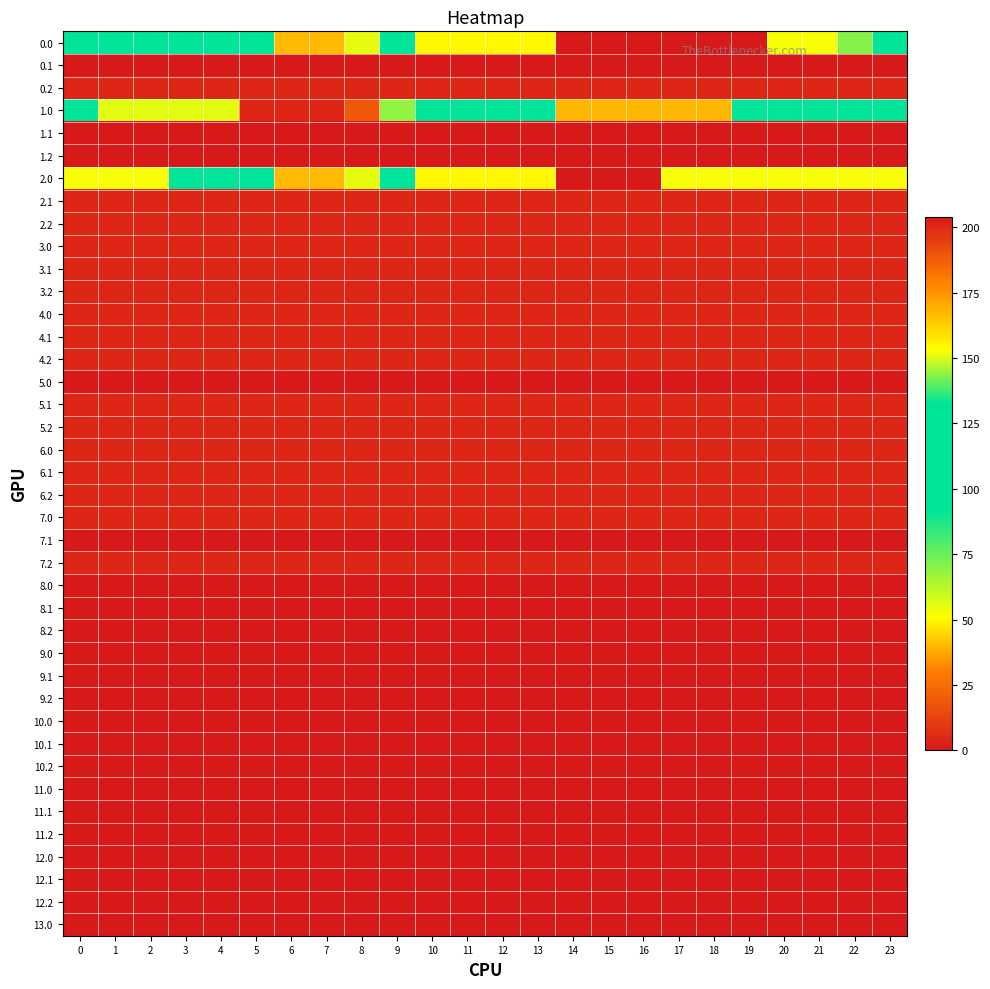

Reading left to right, transcribe all the data shown in this chart.

0.0: 0=91.7	1=91.7	2=91.7	3=91.7	4=91.7	5=91.7	6=40.2	7=40.2	8=55.2	9=104.9	10=154.6	11=154.6	12=154.6	13=154.6	14=204.0	15=204.0	16=204.0	17=204.0	18=204.0	19=204.0	20=152.5	21=152.5	22=143.2	23=91.7
0.1: 0=204.0	1=204.0	2=204.0	3=204.0	4=204.0	5=204.0	6=204.0	7=204.0	8=204.0	9=204.0	10=204.0	11=204.0	12=204.0	13=204.0	14=204.0	15=204.0	16=204.0	17=204.0	18=204.0	19=204.0	20=204.0	21=204.0	22=204.0	23=204.0
0.2: 0=4.1	1=4.1	2=4.1	3=4.1	4=4.1	5=4.1	6=4.1	7=4.1	8=4.1	9=4.1	10=4.1	11=4.1	12=4.1	13=4.1	14=4.1	15=4.1	16=4.1	17=4.1	18=4.1	19=4.1	20=4.1	21=4.1	22=4.1	23=4.1
1.0: 0=107.1	1=55.6	2=55.6	3=55.6	4=55.6	5=4.1	6=4.1	7=4.1	8=19.1	9=68.8	10=118.5	11=118.5	12=118.5	13=118.5	14=167.9	15=167.9	16=167.9	17=167.9	18=167.9	19=116.4	20=107.1	21=107.1	22=107.1	23=107.1
1.1: 0=204.0	1=204.0	2=204.0	3=204.0	4=204.0	5=204.0	6=204.0	7=204.0	8=204.0	9=204.0	10=204.0	11=204.0	12=204.0	13=204.0	14=204.0	15=204.0	16=204.0	17=204.0	18=204.0	19=204.0	20=204.0	21=204.0	22=204.0	23=204.0
1.2: 0=204.0	1=204.0	2=204.0	3=204.0	4=204.0	5=204.0	6=204.0	7=204.0	8=204.0	9=204.0	10=204.0	11=204.0	12=204.0	13=204.0	14=204.0	15=204.0	16=204.0	17=204.0	18=204.0	19=204.0	20=204.0	21=204.0	22=204.0	23=204.0
2.0: 0=152.5	1=152.5	2=152.5	3=101.0	4=101.0	5=91.7	6=40.2	7=40.2	8=55.2	9=104.9	10=154.6	11=154.6	12=154.6	13=154.6	14=204.0	15=204.0	16=204.0	17=152.5	18=152.5	19=152.5	20=152.5	21=152.5	22=152.5	23=152.5
2.1: 0=4.1	1=4.1	2=4.1	3=4.1	4=4.1	5=4.1	6=4.1	7=4.1	8=4.1	9=4.1	10=4.1	11=4.1	12=4.1	13=4.1	14=4.1	15=4.1	16=4.1	17=4.1	18=4.1	19=4.1	20=4.1	21=4.1	22=4.1	23=4.1
2.2: 0=4.1	1=4.1	2=4.1	3=4.1	4=4.1	5=4.1	6=4.1	7=4.1	8=4.1	9=4.1	10=4.1	11=4.1	12=4.1	13=4.1	14=4.1	15=4.1	16=4.1	17=4.1	18=4.1	19=4.1	20=4.1	21=4.1	22=4.1	23=4.1
3.0: 0=4.1	1=4.1	2=4.1	3=4.1	4=4.1	5=4.1	6=4.1	7=4.1	8=4.1	9=4.1	10=4.1	11=4.1	12=4.1	13=4.1	14=4.1	15=4.1	16=4.1	17=4.1	18=4.1	19=4.1	20=4.1	21=4.1	22=4.1	23=4.1
3.1: 0=4.1	1=4.1	2=4.1	3=4.1	4=4.1	5=4.1	6=4.1	7=4.1	8=4.1	9=4.1	10=4.1	11=4.1	12=4.1	13=4.1	14=4.1	15=4.1	16=4.1	17=4.1	18=4.1	19=4.1	20=4.1	21=4.1	22=4.1	23=4.1
3.2: 0=4.1	1=4.1	2=4.1	3=4.1	4=4.1	5=4.1	6=4.1	7=4.1	8=4.1	9=4.1	10=4.1	11=4.1	12=4.1	13=4.1	14=4.1	15=4.1	16=4.1	17=4.1	18=4.1	19=4.1	20=4.1	21=4.1	22=4.1	23=4.1
4.0: 0=4.1	1=4.1	2=4.1	3=4.1	4=4.1	5=4.1	6=4.1	7=4.1	8=4.1	9=4.1	10=4.1	11=4.1	12=4.1	13=4.1	14=4.1	15=4.1	16=4.1	17=4.1	18=4.1	19=4.1	20=4.1	21=4.1	22=4.1	23=4.1
4.1: 0=4.1	1=4.1	2=4.1	3=4.1	4=4.1	5=4.1	6=4.1	7=4.1	8=4.1	9=4.1	10=4.1	11=4.1	12=4.1	13=4.1	14=4.1	15=4.1	16=4.1	17=4.1	18=4.1	19=4.1	20=4.1	21=4.1	22=4.1	23=4.1
4.2: 0=4.1	1=4.1	2=4.1	3=4.1	4=4.1	5=4.1	6=4.1	7=4.1	8=4.1	9=4.1	10=4.1	11=4.1	12=4.1	13=4.1	14=4.1	15=4.1	16=4.1	17=4.1	18=4.1	19=4.1	20=4.1	21=4.1	22=4.1	23=4.1
5.0: 0=204.0	1=204.0	2=204.0	3=204.0	4=204.0	5=204.0	6=204.0	7=204.0	8=204.0	9=204.0	10=204.0	11=204.0	12=204.0	13=204.0	14=204.0	15=204.0	16=204.0	17=204.0	18=204.0	19=204.0	20=204.0	21=204.0	22=204.0	23=204.0
5.1: 0=4.1	1=4.1	2=4.1	3=4.1	4=4.1	5=4.1	6=4.1	7=4.1	8=4.1	9=4.1	10=4.1	11=4.1	12=4.1	13=4.1	14=4.1	15=4.1	16=4.1	17=4.1	18=4.1	19=4.1	20=4.1	21=4.1	22=4.1	23=4.1
5.2: 0=4.1	1=4.1	2=4.1	3=4.1	4=4.1	5=4.1	6=4.1	7=4.1	8=4.1	9=4.1	10=4.1	11=4.1	12=4.1	13=4.1	14=4.1	15=4.1	16=4.1	17=4.1	18=4.1	19=4.1	20=4.1	21=4.1	22=4.1	23=4.1
6.0: 0=4.1	1=4.1	2=4.1	3=4.1	4=4.1	5=4.1	6=4.1	7=4.1	8=4.1	9=4.1	10=4.1	11=4.1	12=4.1	13=4.1	14=4.1	15=4.1	16=4.1	17=4.1	18=4.1	19=4.1	20=4.1	21=4.1	22=4.1	23=4.1
6.1: 0=4.1	1=4.1	2=4.1	3=4.1	4=4.1	5=4.1	6=4.1	7=4.1	8=4.1	9=4.1	10=4.1	11=4.1	12=4.1	13=4.1	14=4.1	15=4.1	16=4.1	17=4.1	18=4.1	19=4.1	20=4.1	21=4.1	22=4.1	23=4.1
6.2: 0=4.1	1=4.1	2=4.1	3=4.1	4=4.1	5=4.1	6=4.1	7=4.1	8=4.1	9=4.1	10=4.1	11=4.1	12=4.1	13=4.1	14=4.1	15=4.1	16=4.1	17=4.1	18=4.1	19=4.1	20=4.1	21=4.1	22=4.1	23=4.1
7.0: 0=4.1	1=4.1	2=4.1	3=4.1	4=4.1	5=4.1	6=4.1	7=4.1	8=4.1	9=4.1	10=4.1	11=4.1	12=4.1	13=4.1	14=4.1	15=4.1	16=4.1	17=4.1	18=4.1	19=4.1	20=4.1	21=4.1	22=4.1	23=4.1
7.1: 0=204.0	1=204.0	2=204.0	3=204.0	4=204.0	5=204.0	6=204.0	7=204.0	8=204.0	9=204.0	10=204.0	11=204.0	12=204.0	13=204.0	14=204.0	15=204.0	16=204.0	17=204.0	18=204.0	19=204.0	20=204.0	21=204.0	22=204.0	23=204.0
7.2: 0=4.1	1=4.1	2=4.1	3=4.1	4=4.1	5=4.1	6=4.1	7=4.1	8=4.1	9=4.1	10=4.1	11=4.1	12=4.1	13=4.1	14=4.1	15=4.1	16=4.1	17=4.1	18=4.1	19=4.1	20=4.1	21=4.1	22=4.1	23=4.1
8.0: 0=0.0	1=0.0	2=0.0	3=0.0	4=0.0	5=0.0	6=0.0	7=0.0	8=0.0	9=0.0	10=0.0	11=0.0	12=0.0	13=0.0	14=0.0	15=0.0	16=0.0	17=0.0	18=0.0	19=0.0	20=0.0	21=0.0	22=0.0	23=0.0
8.1: 0=0.0	1=0.0	2=0.0	3=0.0	4=0.0	5=0.0	6=0.0	7=0.0	8=0.0	9=0.0	10=0.0	11=0.0	12=0.0	13=0.0	14=0.0	15=0.0	16=0.0	17=0.0	18=0.0	19=0.0	20=0.0	21=0.0	22=0.0	23=0.0
8.2: 0=0.0	1=0.0	2=0.0	3=0.0	4=0.0	5=0.0	6=0.0	7=0.0	8=0.0	9=0.0	10=0.0	11=0.0	12=0.0	13=0.0	14=0.0	15=0.0	16=0.0	17=0.0	18=0.0	19=0.0	20=0.0	21=0.0	22=0.0	23=0.0
9.0: 0=0.0	1=0.0	2=0.0	3=0.0	4=0.0	5=0.0	6=0.0	7=0.0	8=0.0	9=0.0	10=0.0	11=0.0	12=0.0	13=0.0	14=0.0	15=0.0	16=0.0	17=0.0	18=0.0	19=0.0	20=0.0	21=0.0	22=0.0	23=0.0
9.1: 0=0.0	1=0.0	2=0.0	3=0.0	4=0.0	5=0.0	6=0.0	7=0.0	8=0.0	9=0.0	10=0.0	11=0.0	12=0.0	13=0.0	14=0.0	15=0.0	16=0.0	17=0.0	18=0.0	19=0.0	20=0.0	21=0.0	22=0.0	23=0.0
9.2: 0=0.0	1=0.0	2=0.0	3=0.0	4=0.0	5=0.0	6=0.0	7=0.0	8=0.0	9=0.0	10=0.0	11=0.0	12=0.0	13=0.0	14=0.0	15=0.0	16=0.0	17=0.0	18=0.0	19=0.0	20=0.0	21=0.0	22=0.0	23=0.0
10.0: 0=0.0	1=0.0	2=0.0	3=0.0	4=0.0	5=0.0	6=0.0	7=0.0	8=0.0	9=0.0	10=0.0	11=0.0	12=0.0	13=0.0	14=0.0	15=0.0	16=0.0	17=0.0	18=0.0	19=0.0	20=0.0	21=0.0	22=0.0	23=0.0
10.1: 0=0.0	1=0.0	2=0.0	3=0.0	4=0.0	5=0.0	6=0.0	7=0.0	8=0.0	9=0.0	10=0.0	11=0.0	12=0.0	13=0.0	14=0.0	15=0.0	16=0.0	17=0.0	18=0.0	19=0.0	20=0.0	21=0.0	22=0.0	23=0.0
10.2: 0=0.0	1=0.0	2=0.0	3=0.0	4=0.0	5=0.0	6=0.0	7=0.0	8=0.0	9=0.0	10=0.0	11=0.0	12=0.0	13=0.0	14=0.0	15=0.0	16=0.0	17=0.0	18=0.0	19=0.0	20=0.0	21=0.0	22=0.0	23=0.0
11.0: 0=0.0	1=0.0	2=0.0	3=0.0	4=0.0	5=0.0	6=0.0	7=0.0	8=0.0	9=0.0	10=0.0	11=0.0	12=0.0	13=0.0	14=0.0	15=0.0	16=0.0	17=0.0	18=0.0	19=0.0	20=0.0	21=0.0	22=0.0	23=0.0
11.1: 0=0.0	1=0.0	2=0.0	3=0.0	4=0.0	5=0.0	6=0.0	7=0.0	8=0.0	9=0.0	10=0.0	11=0.0	12=0.0	13=0.0	14=0.0	15=0.0	16=0.0	17=0.0	18=0.0	19=0.0	20=0.0	21=0.0	22=0.0	23=0.0
11.2: 0=0.0	1=0.0	2=0.0	3=0.0	4=0.0	5=0.0	6=0.0	7=0.0	8=0.0	9=0.0	10=0.0	11=0.0	12=0.0	13=0.0	14=0.0	15=0.0	16=0.0	17=0.0	18=0.0	19=0.0	20=0.0	21=0.0	22=0.0	23=0.0
12.0: 0=0.0	1=0.0	2=0.0	3=0.0	4=0.0	5=0.0	6=0.0	7=0.0	8=0.0	9=0.0	10=0.0	11=0.0	12=0.0	13=0.0	14=0.0	15=0.0	16=0.0	17=0.0	18=0.0	19=0.0	20=0.0	21=0.0	22=0.0	23=0.0
12.1: 0=0.0	1=0.0	2=0.0	3=0.0	4=0.0	5=0.0	6=0.0	7=0.0	8=0.0	9=0.0	10=0.0	11=0.0	12=0.0	13=0.0	14=0.0	15=0.0	16=0.0	17=0.0	18=0.0	19=0.0	20=0.0	21=0.0	22=0.0	23=0.0
12.2: 0=0.0	1=0.0	2=0.0	3=0.0	4=0.0	5=0.0	6=0.0	7=0.0	8=0.0	9=0.0	10=0.0	11=0.0	12=0.0	13=0.0	14=0.0	15=0.0	16=0.0	17=0.0	18=0.0	19=0.0	20=0.0	21=0.0	22=0.0	23=0.0
13.0: 0=0.0	1=0.0	2=0.0	3=0.0	4=0.0	5=0.0	6=0.0	7=0.0	8=0.0	9=0.0	10=0.0	11=0.0	12=0.0	13=0.0	14=0.0	15=0.0	16=0.0	17=0.0	18=0.0	19=0.0	20=0.0	21=0.0	22=0.0	23=0.0